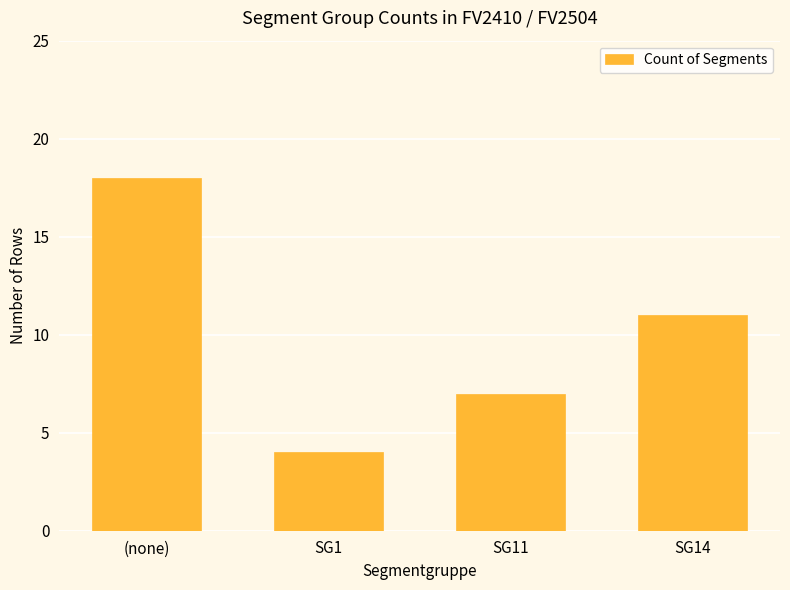

What is the average value?

10